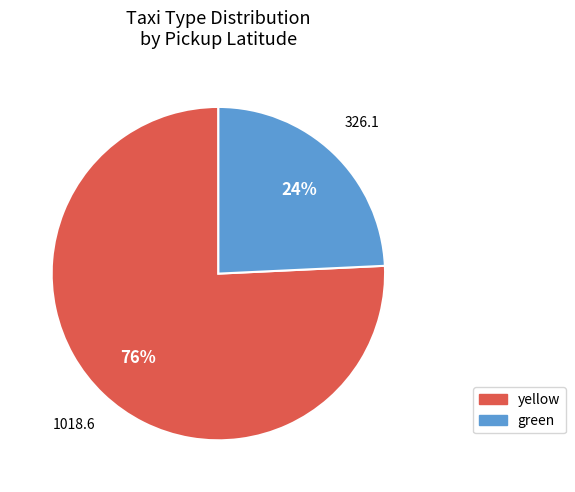

Which has a higher value, green or yellow?

yellow